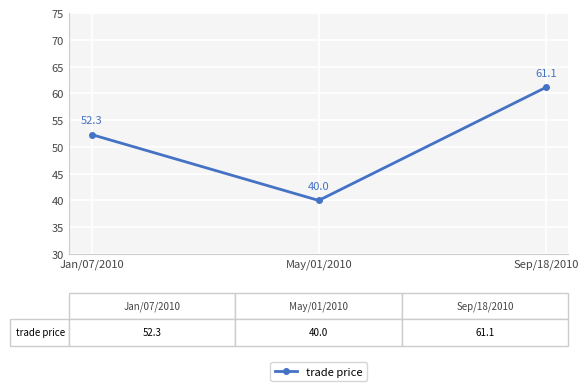

What is the label of the 3rd point from the left?

Sep/18/2010